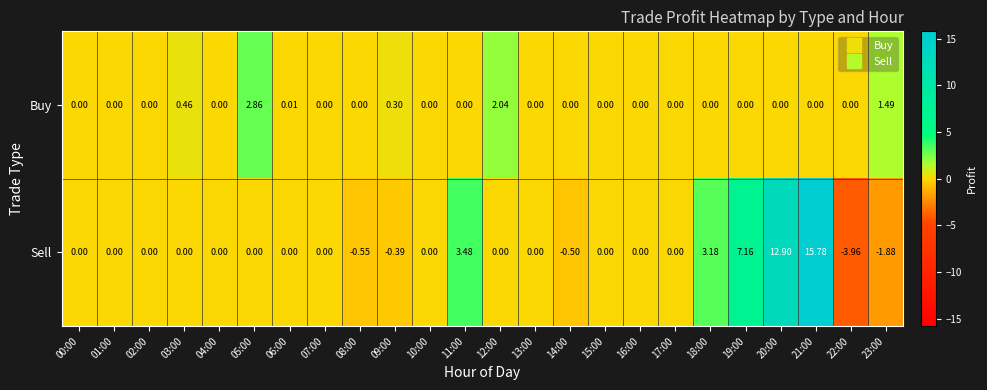

List the series in order of their overall mean, lowest first.

Buy, Sell